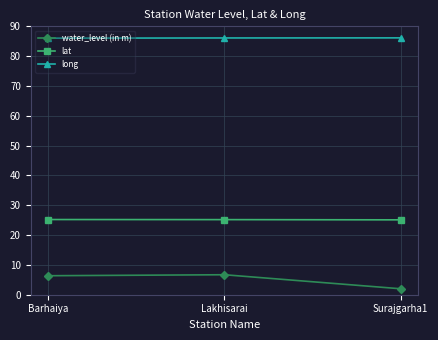

Is it true that long equals 112.7 at Barhaiya?

False